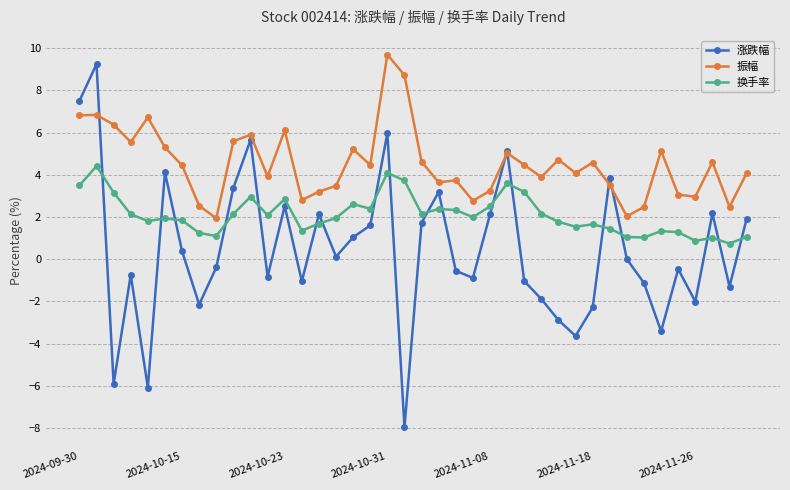

What is the value of the 振幅 point at the 30th from the left?

4.1